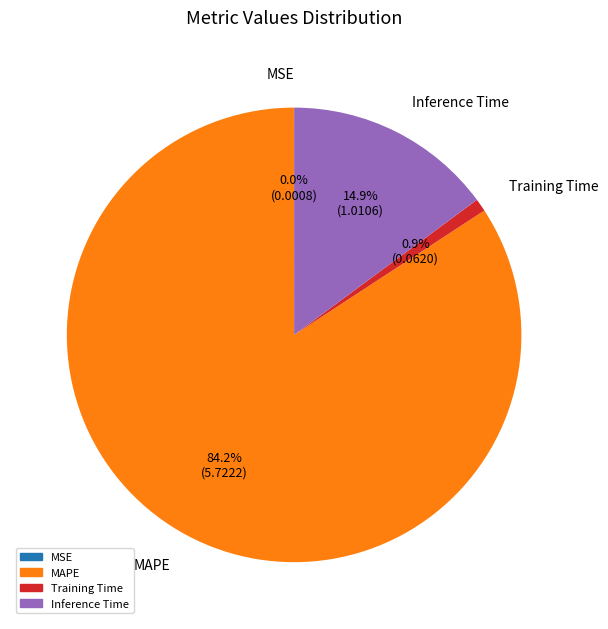

Is there a majority slice in this chart?

Yes